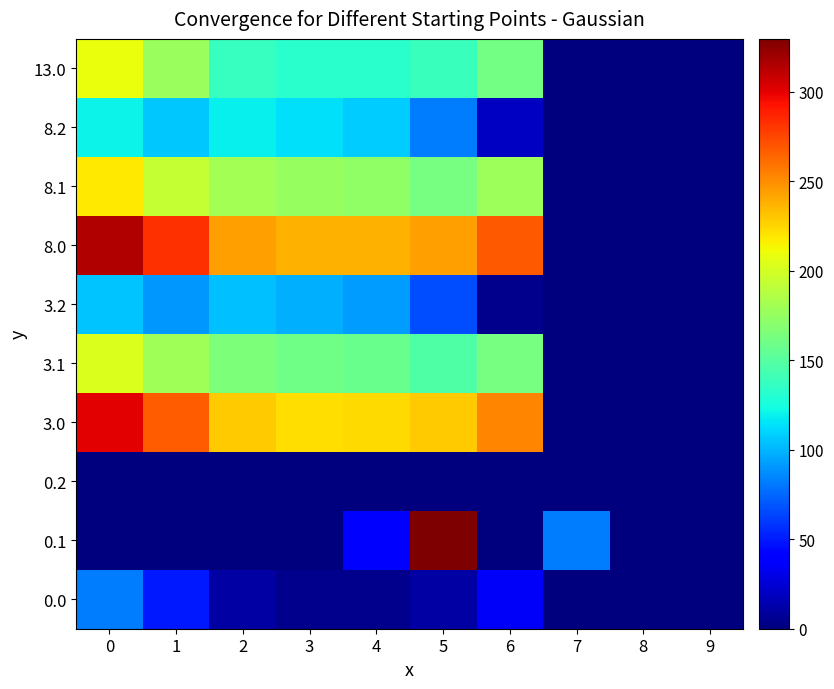

Reading left to right, list all the values displayed in this chart.

0.0: 0=82.0	1=49.5	2=10.3	3=4.4	4=4.9	5=10.8	6=35.0	7=0.0	8=0.0	9=0.0
0.1: 0=0.0	1=0.0	2=0.0	3=0.0	4=38.9	5=329.5	6=0.0	7=81.6	8=0.0	9=0.0
0.2: 0=0.0	1=0.0	2=0.0	3=0.0	4=0.0	5=0.0	6=0.0	7=0.0	8=0.0	9=0.0
3.0: 0=300.0	1=267.5	2=228.3	3=222.4	4=222.9	5=228.8	6=253.0	7=0.0	8=0.0	9=0.0
3.1: 0=202.6	1=179.1	2=165.9	3=160.7	4=157.6	5=147.5	6=163.2	7=0.0	8=0.0	9=0.0
3.2: 0=105.1	1=90.7	2=103.5	3=99.0	4=92.4	5=66.1	6=5.1	7=0.0	8=0.0	9=0.0
8.0: 0=315.0	1=282.5	2=243.3	3=237.4	4=237.9	5=243.8	6=268.0	7=0.0	8=0.0	9=0.0
8.1: 0=217.6	1=194.1	2=180.9	3=175.7	4=172.6	5=162.5	6=178.2	7=0.0	8=0.0	9=0.0
8.2: 0=120.1	1=105.7	2=118.5	3=114.0	4=107.4	5=81.1	6=20.1	7=0.0	8=0.0	9=0.0
13.0: 0=209.0	1=176.5	2=137.3	3=131.4	4=131.9	5=137.8	6=162.0	7=0.0	8=0.0	9=0.0